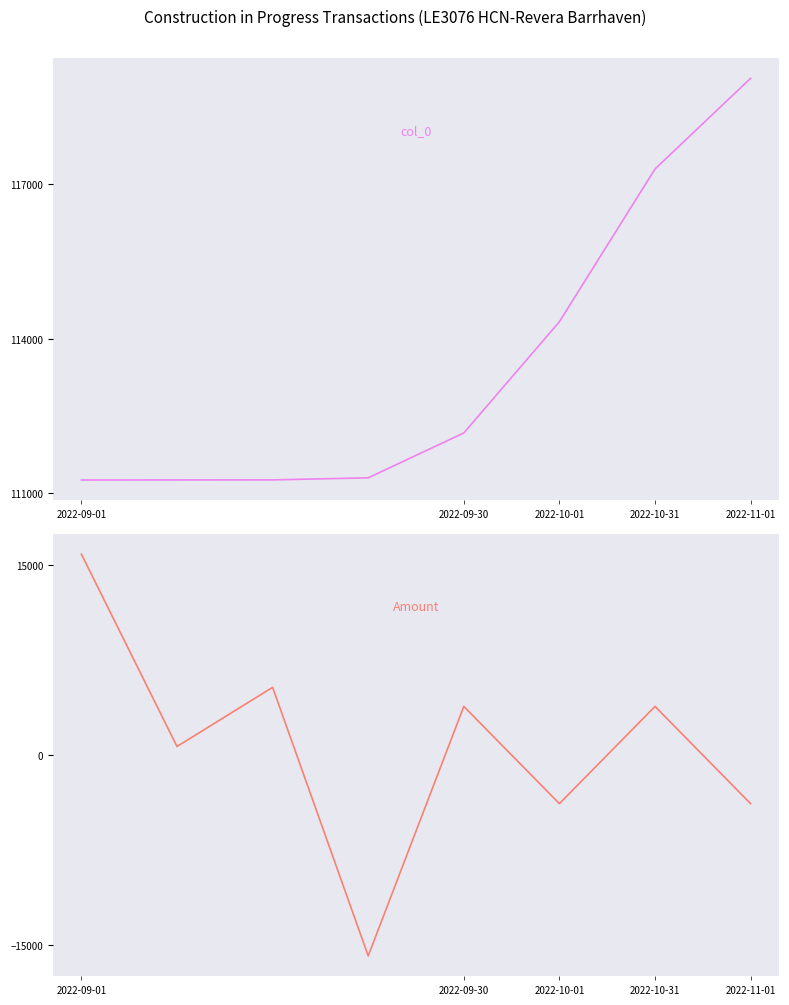

True or false: Amount and col_0 cross at least once.

False